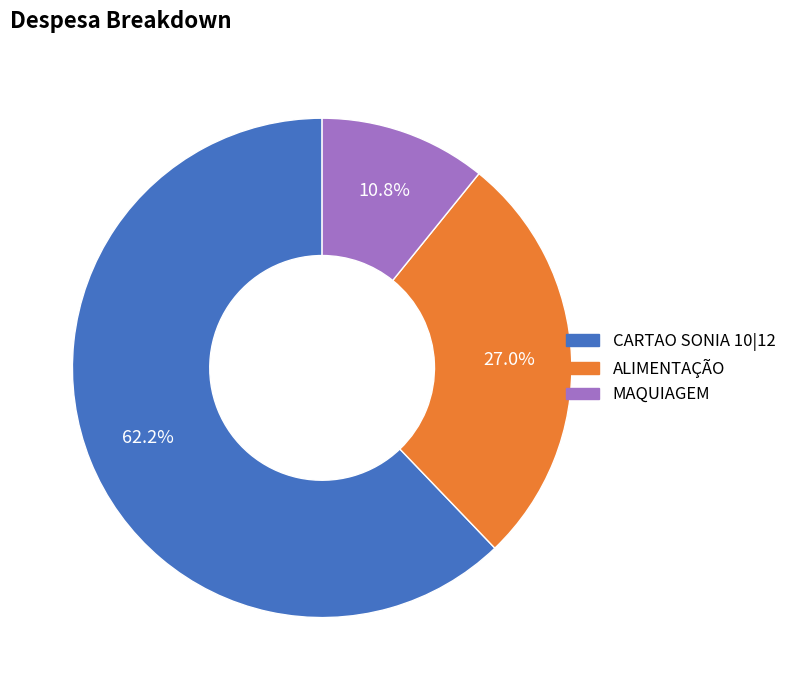

Combined, do CARTAO SONIA 10|12 and ALIMENTAÇÃO account for over 50%?

Yes